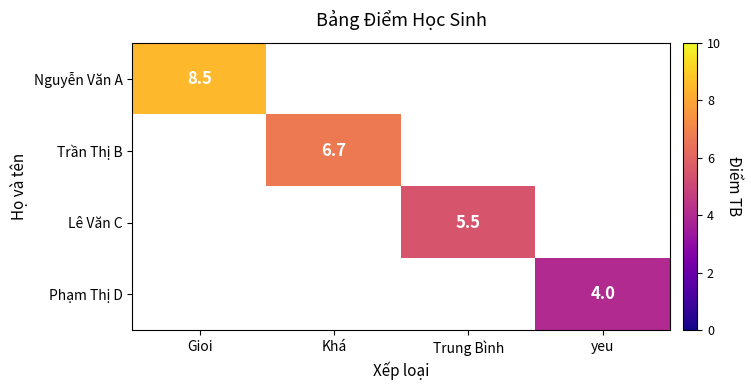

True or false: Phạm Thị D has a value of 1.5 at yeu.

False